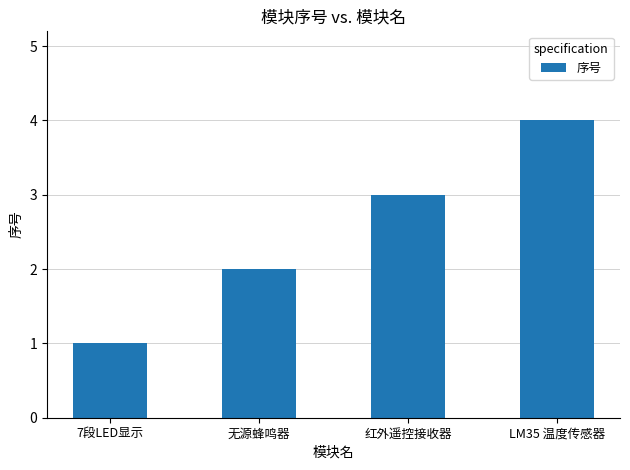

Which category has the highest value across all series?

LM35 温度传感器